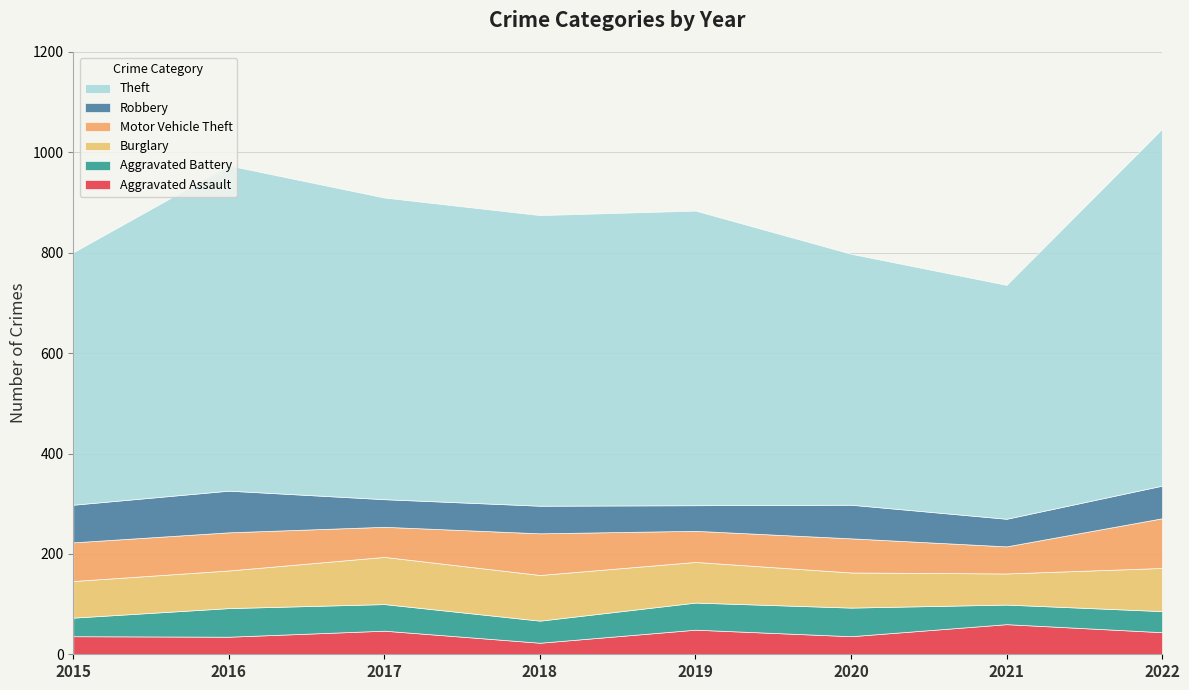

Reading left to right, what are all the values shown in this chart?

Aggravated Assault: 2015=36	2016=35	2017=47	2018=23	2019=49	2020=36	2021=60	2022=44
Aggravated Battery: 2015=37	2016=57	2017=53	2018=44	2019=54	2020=57	2021=39	2022=42
Burglary: 2015=73	2016=75	2017=94	2018=91	2019=81	2020=70	2021=62	2022=86
Motor Vehicle Theft: 2015=77	2016=76	2017=60	2018=83	2019=62	2020=68	2021=54	2022=99
Robbery: 2015=75	2016=83	2017=55	2018=55	2019=51	2020=67	2021=55	2022=65
Theft: 2015=503	2016=648	2017=601	2018=579	2019=587	2020=500	2021=466	2022=711